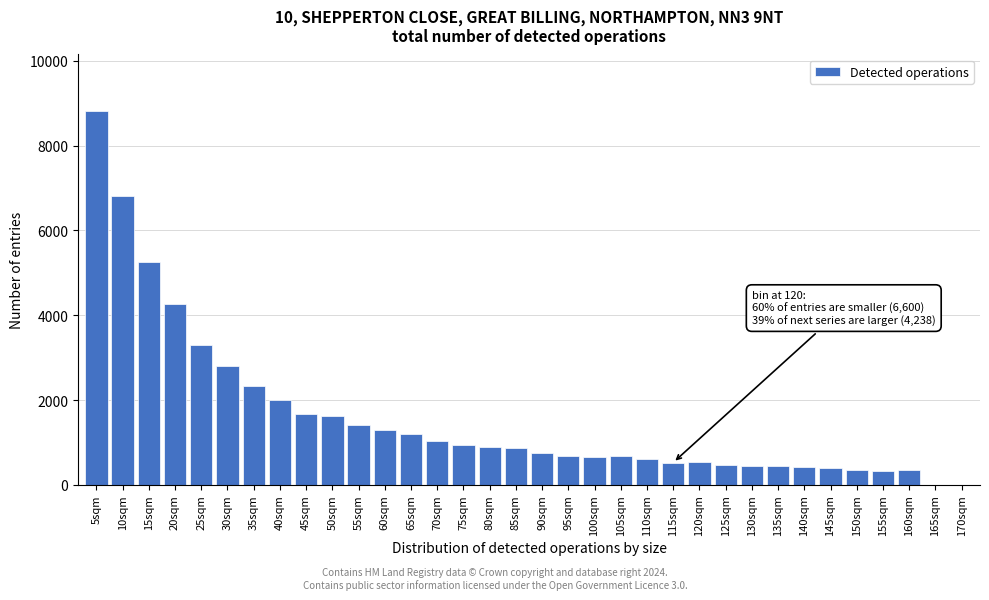

Which has a higher value, 150sqm or 100sqm?

100sqm